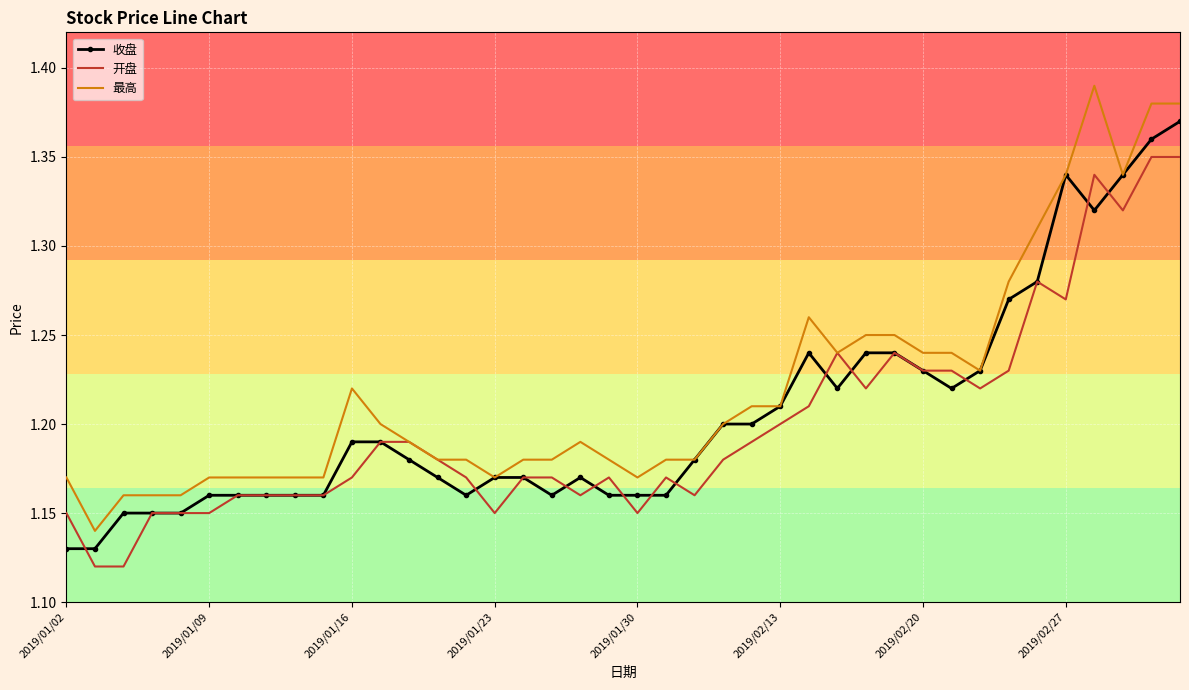

How many categories are shown in the chart?

40